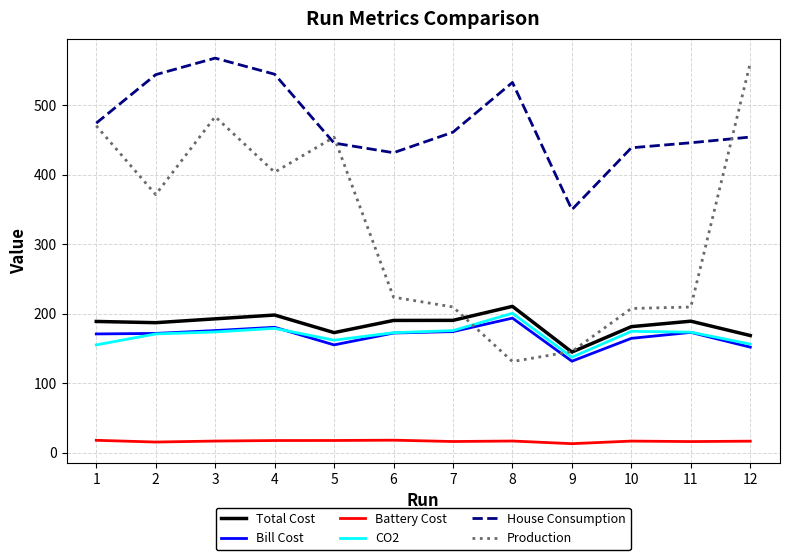

What is the difference between the highest and lowest values at 9?

336.5